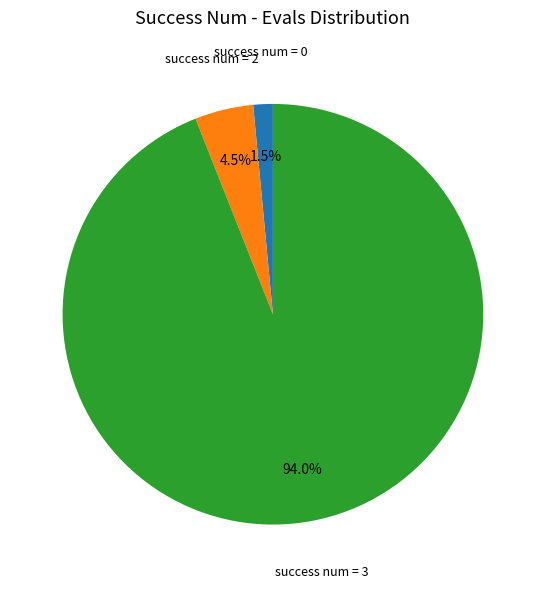

Rank the categories by value from lowest to highest.

success num = 0, success num = 2, success num = 3